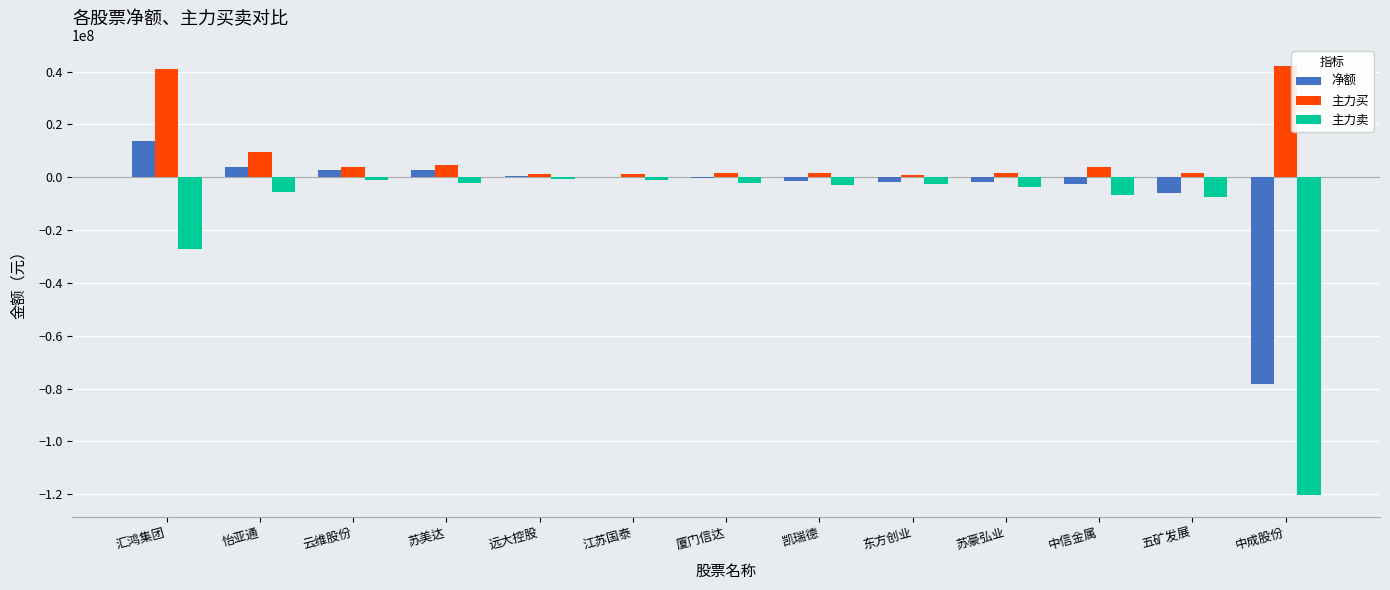

At which category is the sum across all series the highest?

汇鸿集团